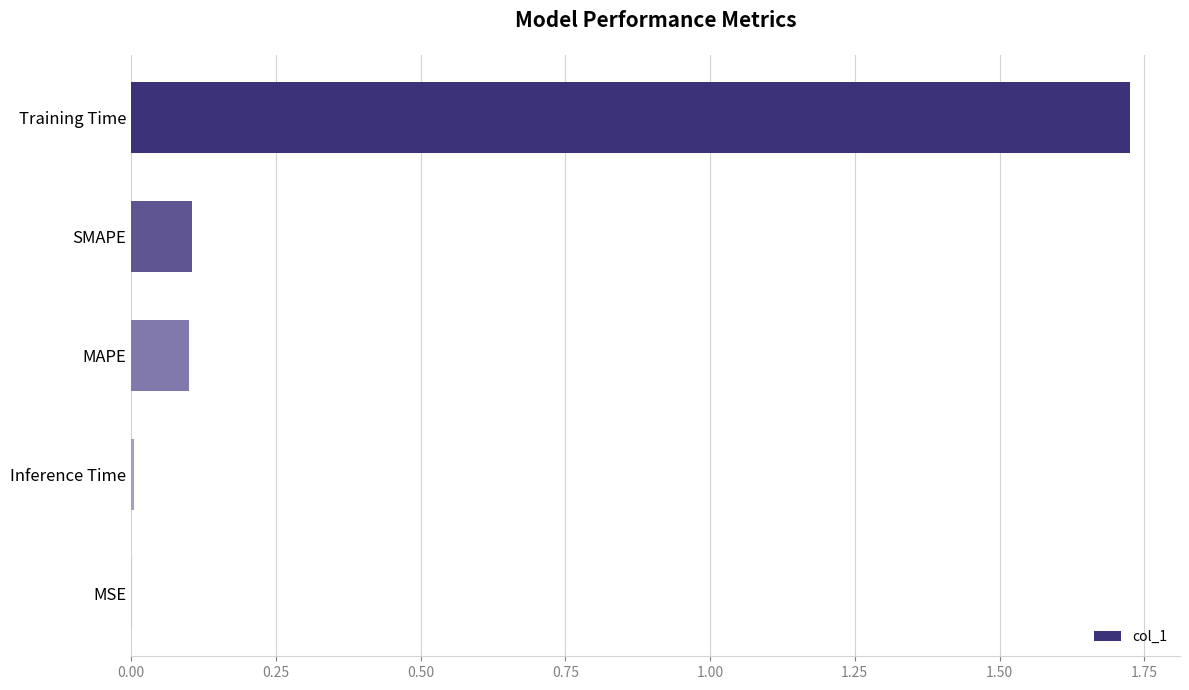

What is the sum of all values?

1.9